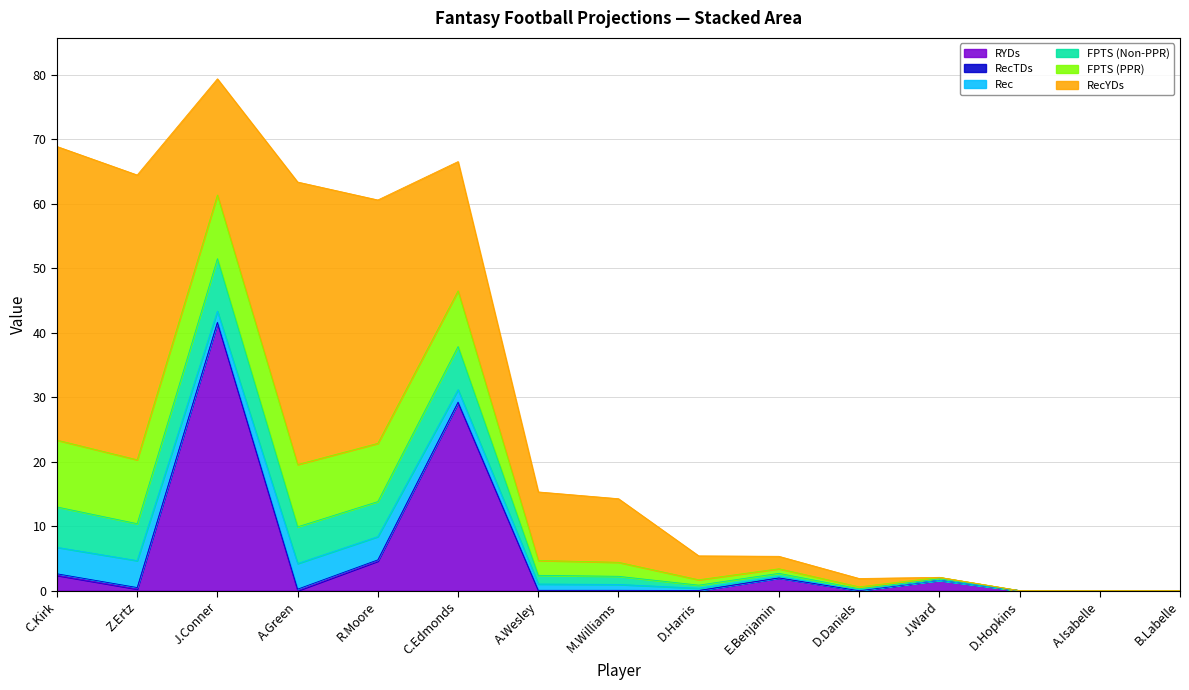

What is the label of the 4th point from the left?

A.Green